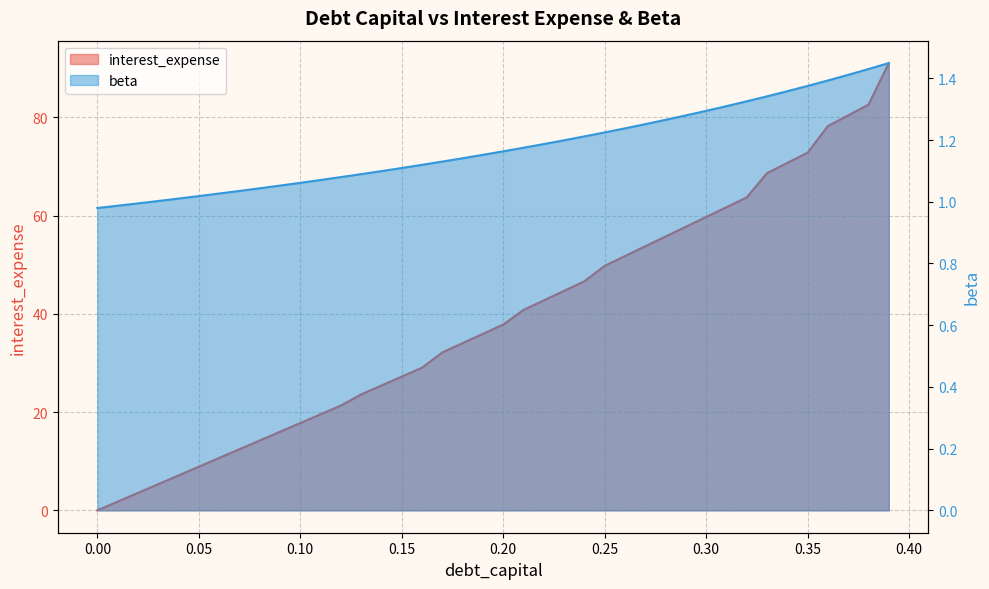

Is the value of interest_expense at 12 greater than the value of debt_capital at 33?

No